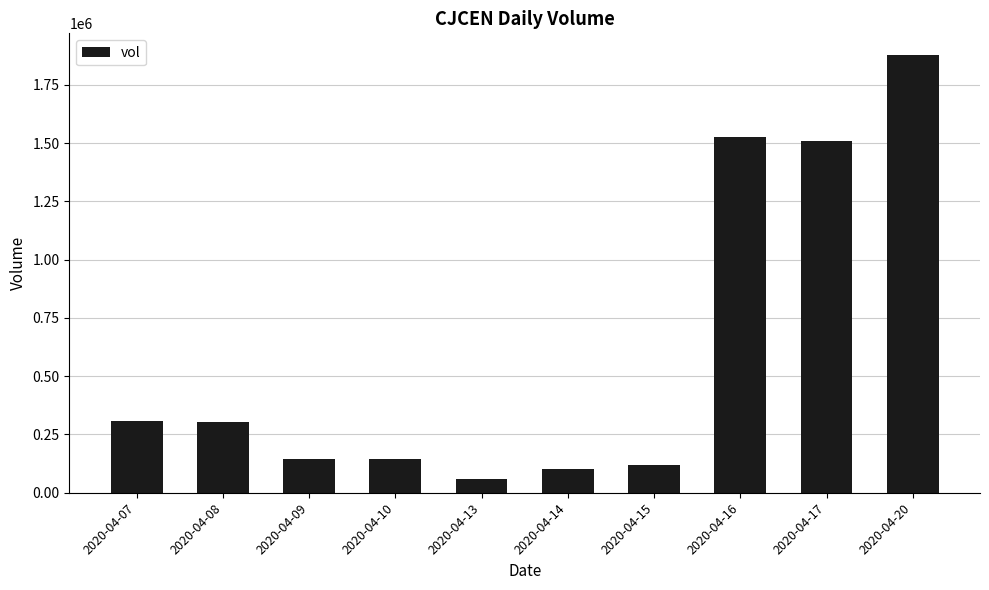

Which has a higher value, 2020-04-15 or 2020-04-20?

2020-04-20